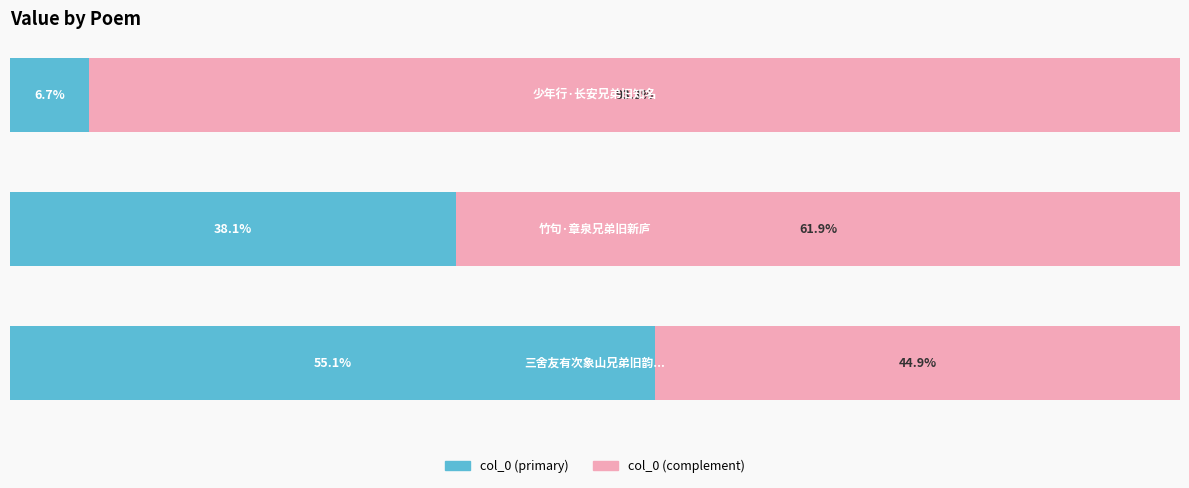

What are all the series names shown in the legend?

col_0 (primary), col_0 (complement)